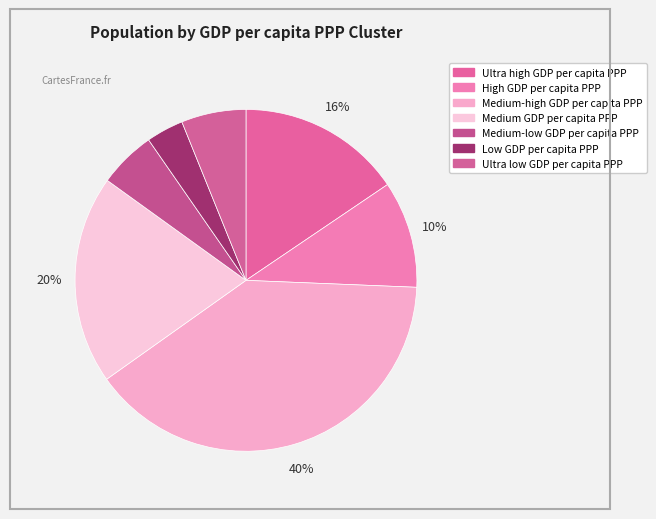

To the nearest percent, what is the difference between the Low GDP per capita PPP and Medium-high GDP per capita PPP slice percentages?

36%